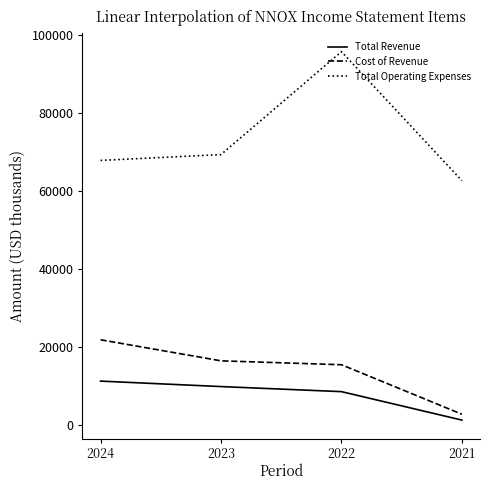

At 2021, list the series in order from largest to smallest.

Total Operating Expenses, Cost of Revenue, Total Revenue